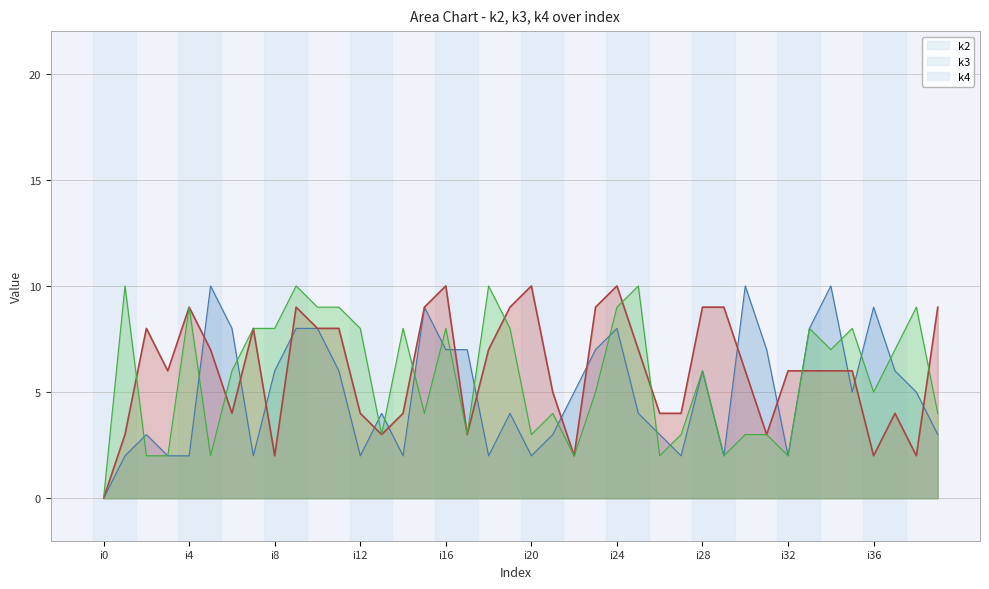

Where is k3 nearest to the value 5?

i21